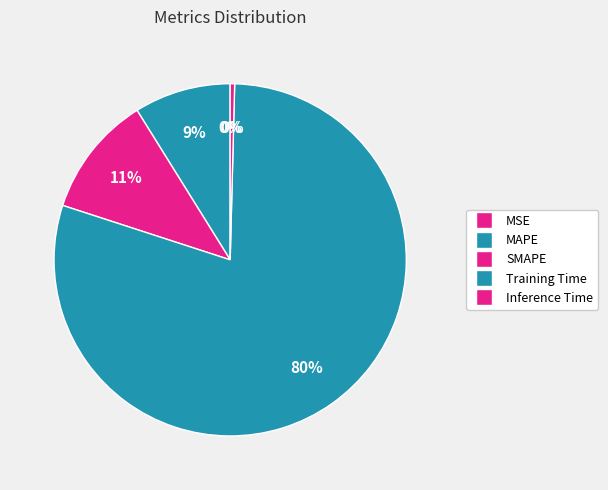

To the nearest percent, what is the difference between the SMAPE and Inference Time slice percentages?

11%